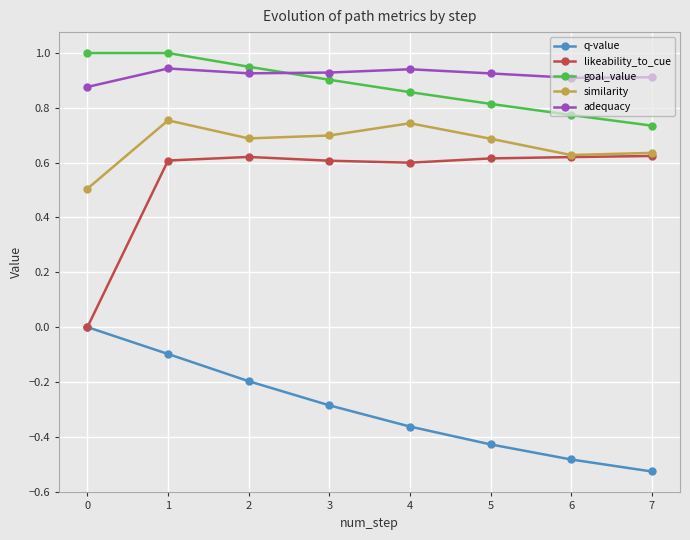

True or false: q-value and similarity intersect in this chart.

False